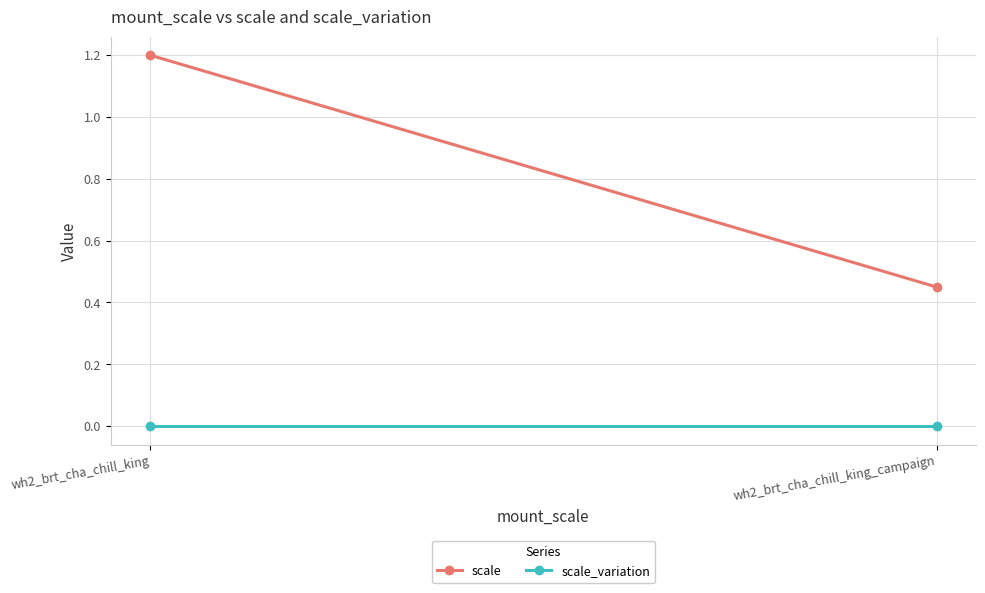

What is the greatest value displayed?

1.2